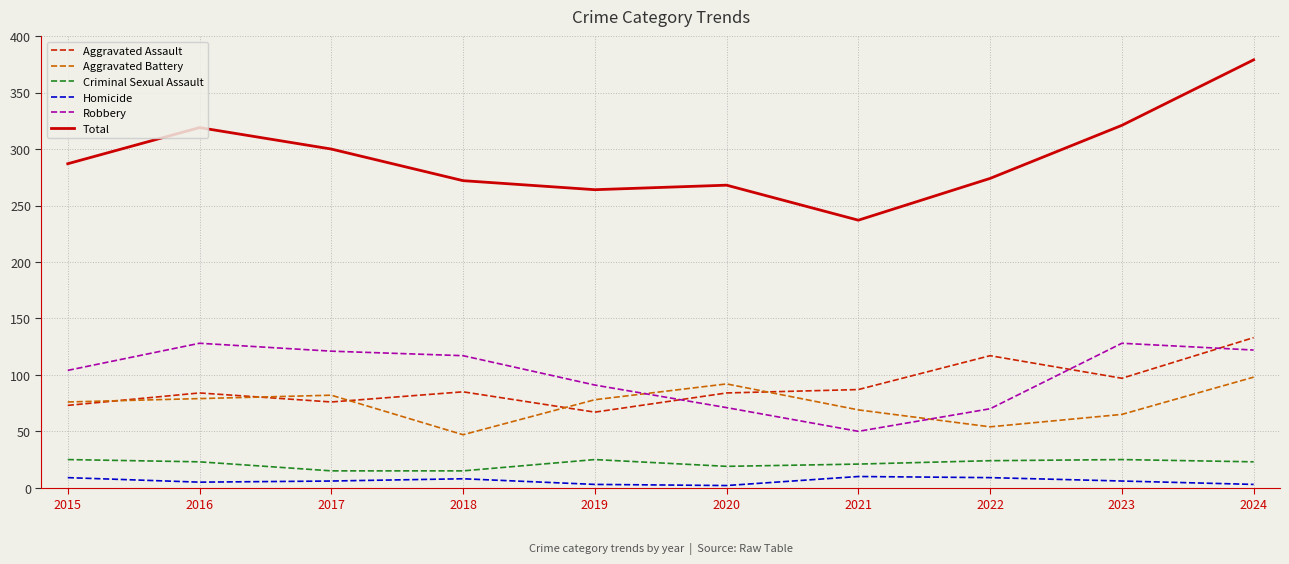

Which category has the lowest value in the Total series?

2021